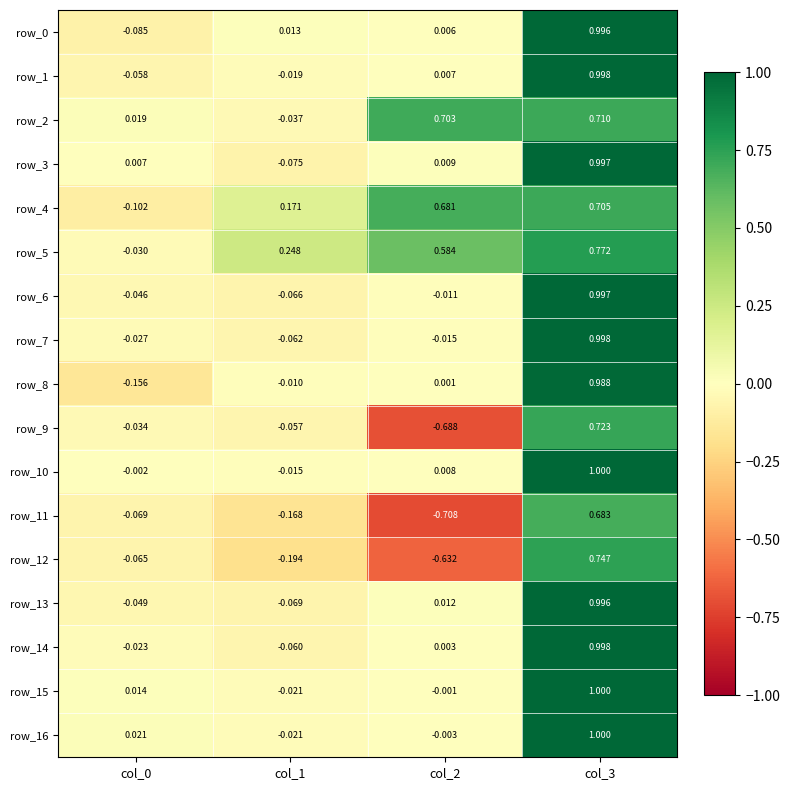

How many negative values does the row_16 series have?

2